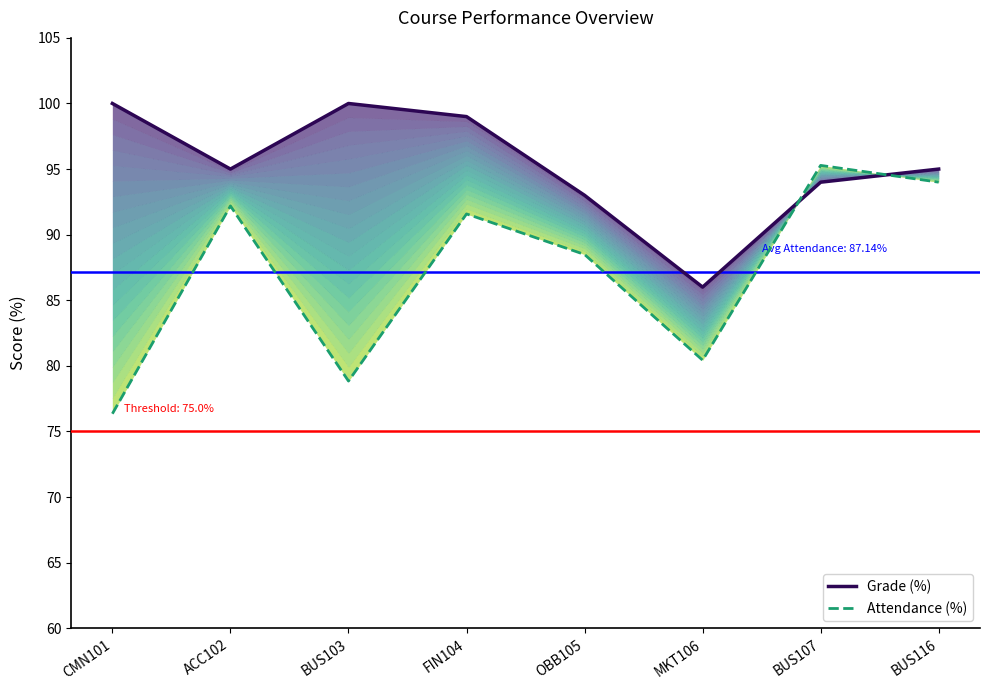

What is the lowest value of the Grade (%) series?

86.0